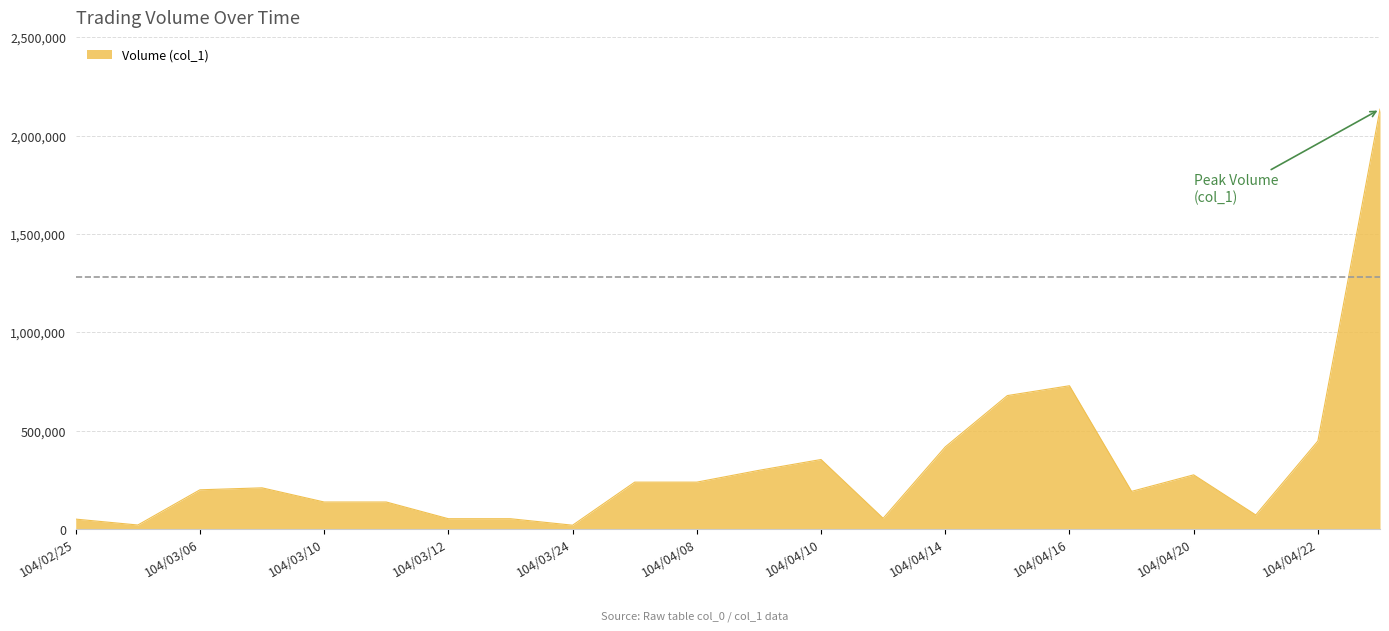

What is the maximum value shown in the chart?

2135000